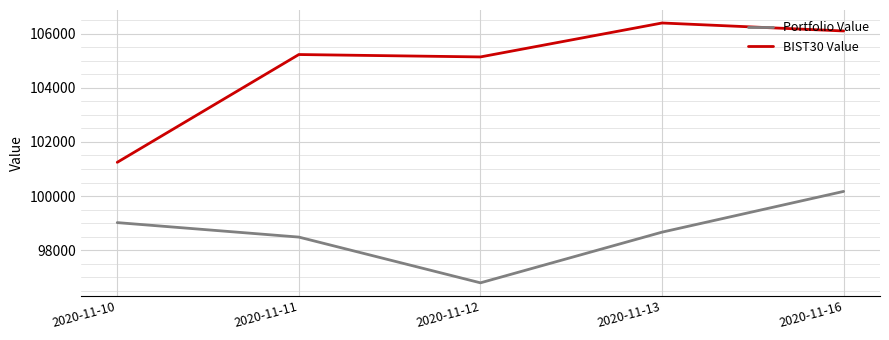

What is the difference between the highest and lowest values at 2020-11-12?

8346.8